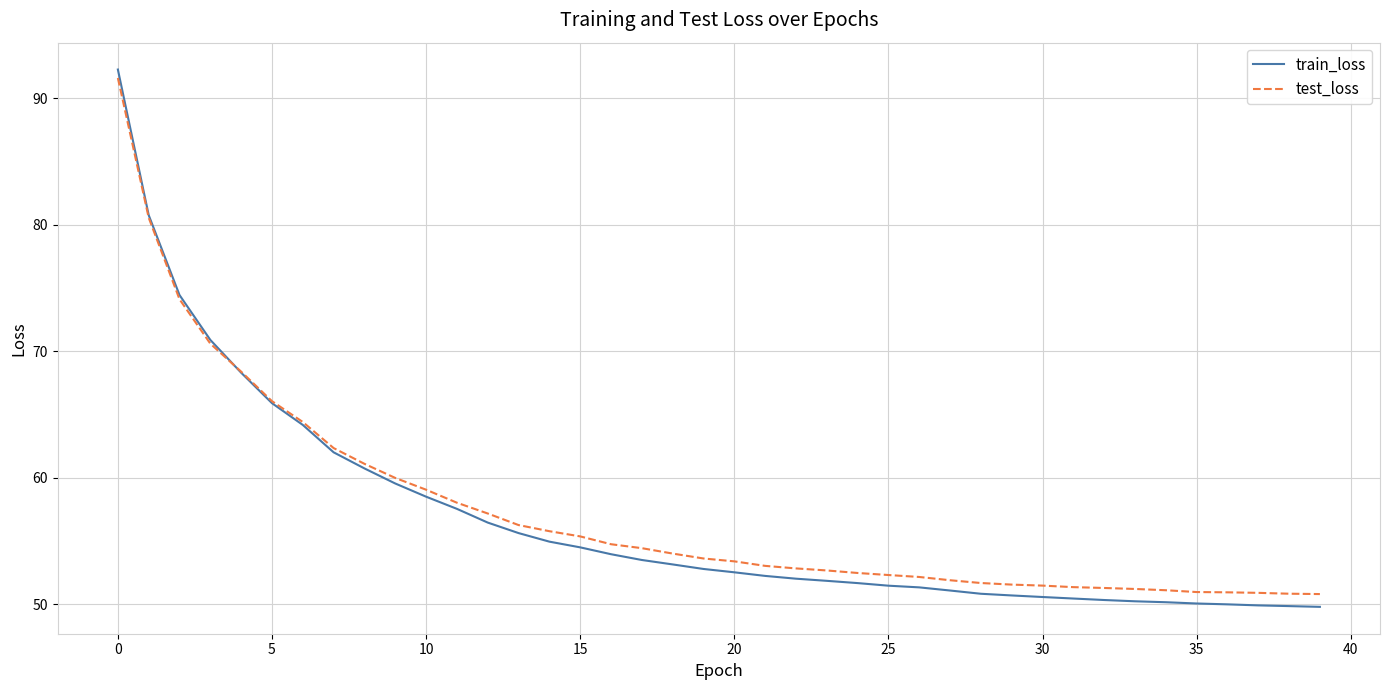

True or false: test_loss and train_loss cross at least once.

True